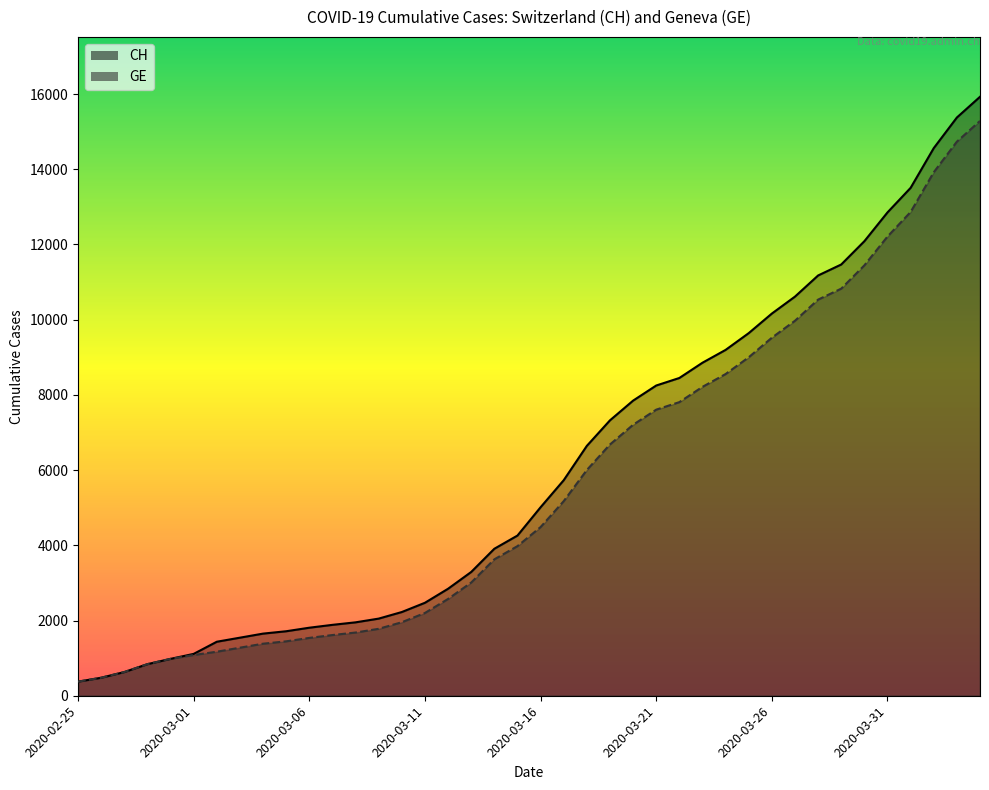

Rank the series by their maximum value, from lowest to highest.

GE, CH